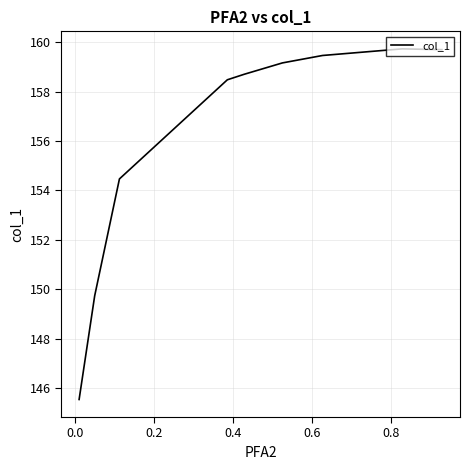

What is the minimum value shown in the chart?

145.5